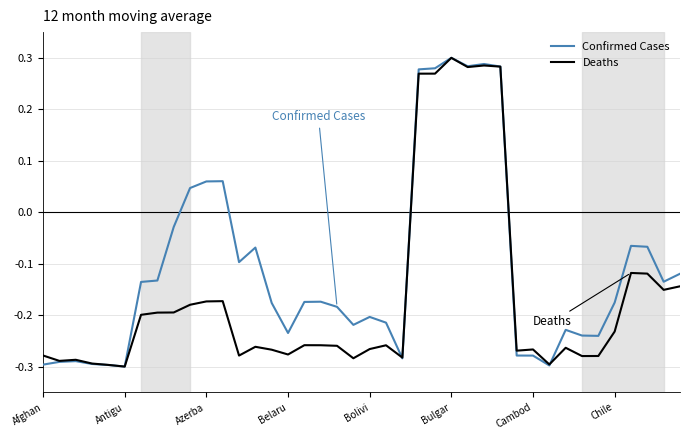

At how many categories does at least one series exceed 0?

9